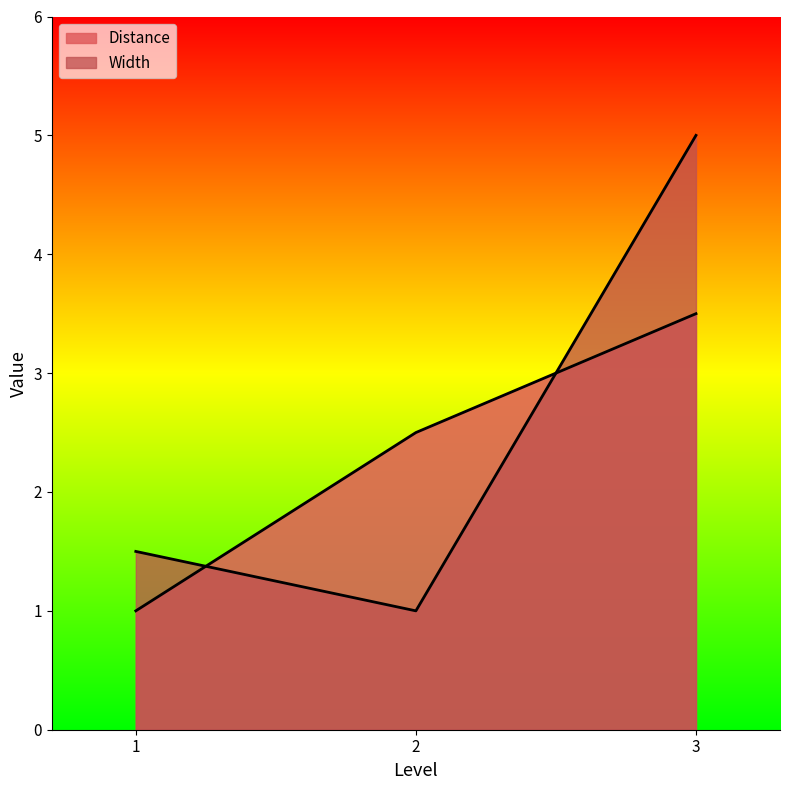

Count the Distance values in the range 1 to 3.

2